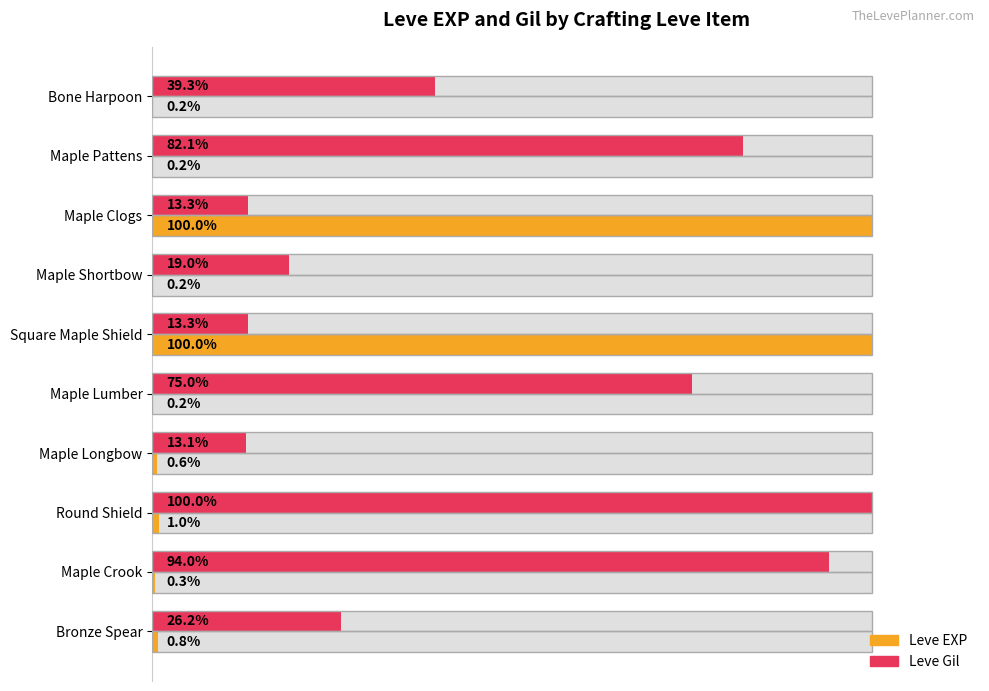

At Maple Lumber, list the series in order from smallest to largest.

Leve EXP, Leve Gil